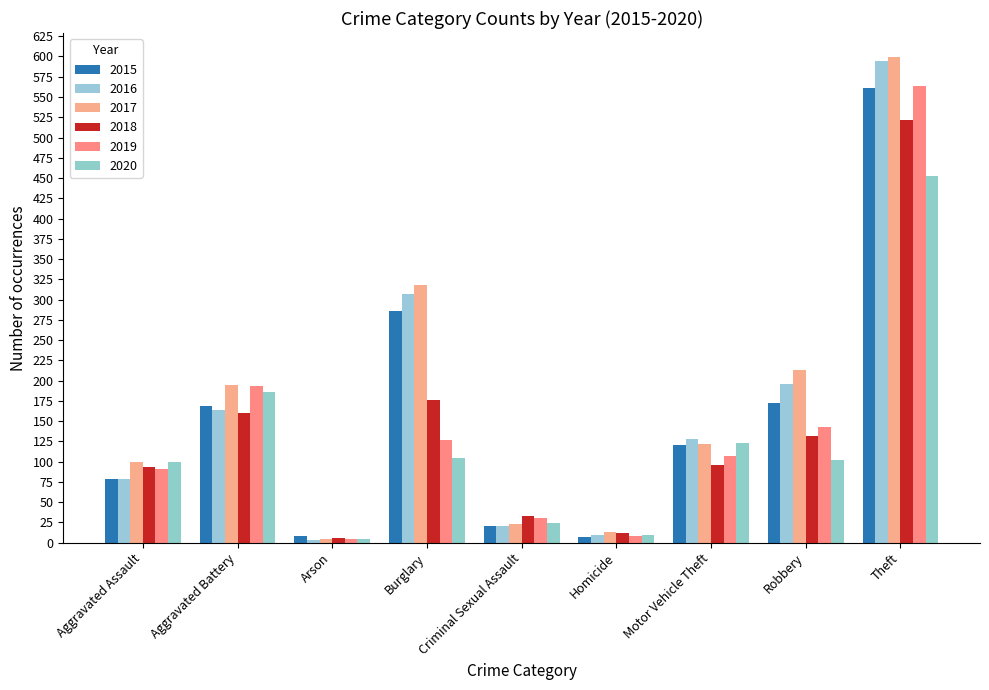

Reading left to right, transcribe all the data shown in this chart.

2015: Aggravated Assault=79	Aggravated Battery=169	Arson=8	Burglary=286	Criminal Sexual Assault=21	Homicide=7	Motor Vehicle Theft=121	Robbery=172	Theft=561
2016: Aggravated Assault=79	Aggravated Battery=164	Arson=3	Burglary=307	Criminal Sexual Assault=20	Homicide=10	Motor Vehicle Theft=128	Robbery=196	Theft=594
2017: Aggravated Assault=99	Aggravated Battery=194	Arson=4	Burglary=318	Criminal Sexual Assault=23	Homicide=13	Motor Vehicle Theft=122	Robbery=213	Theft=599
2018: Aggravated Assault=93	Aggravated Battery=160	Arson=6	Burglary=176	Criminal Sexual Assault=33	Homicide=12	Motor Vehicle Theft=96	Robbery=132	Theft=521
2019: Aggravated Assault=91	Aggravated Battery=193	Arson=4	Burglary=127	Criminal Sexual Assault=31	Homicide=8	Motor Vehicle Theft=107	Robbery=143	Theft=563
2020: Aggravated Assault=99	Aggravated Battery=186	Arson=5	Burglary=104	Criminal Sexual Assault=24	Homicide=9	Motor Vehicle Theft=123	Robbery=102	Theft=452